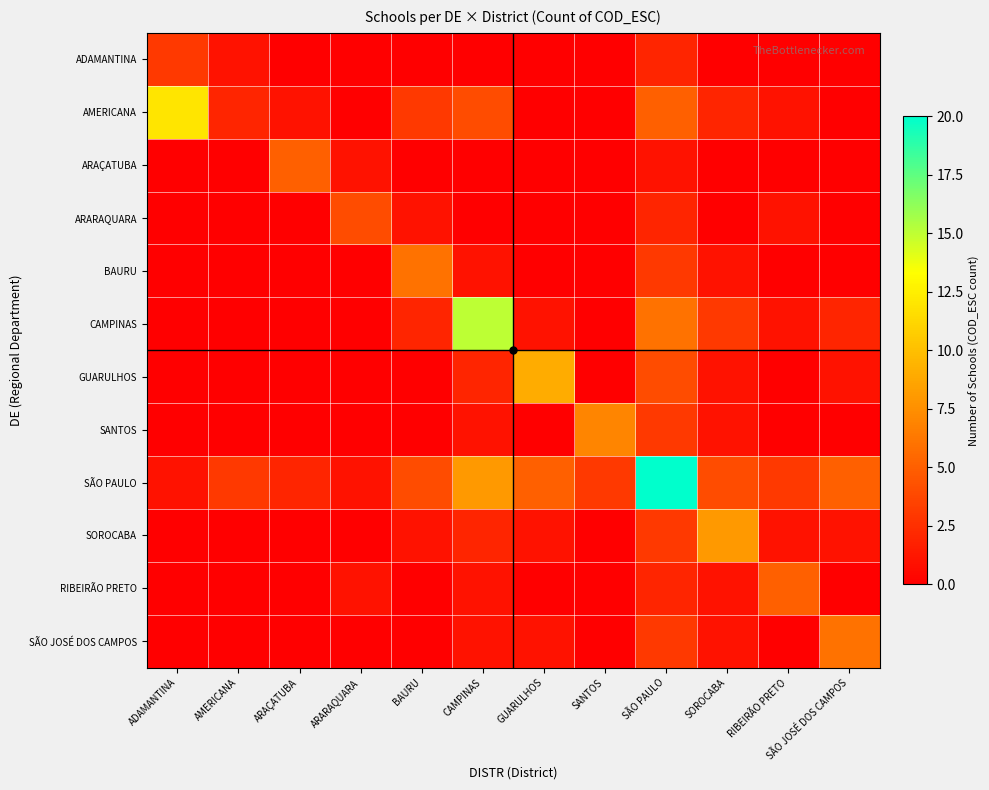

At how many categories does at least one series exceed 4?

10